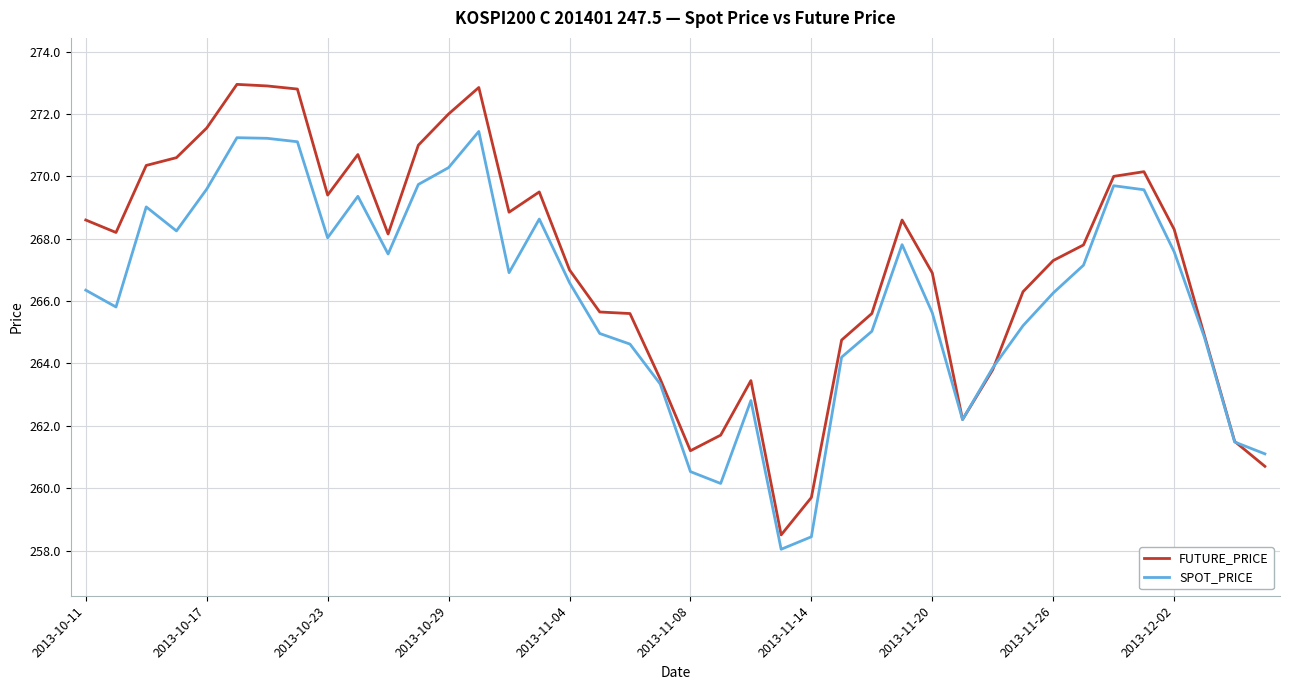

Which series has the largest total across all categories?

FUTURE_PRICE